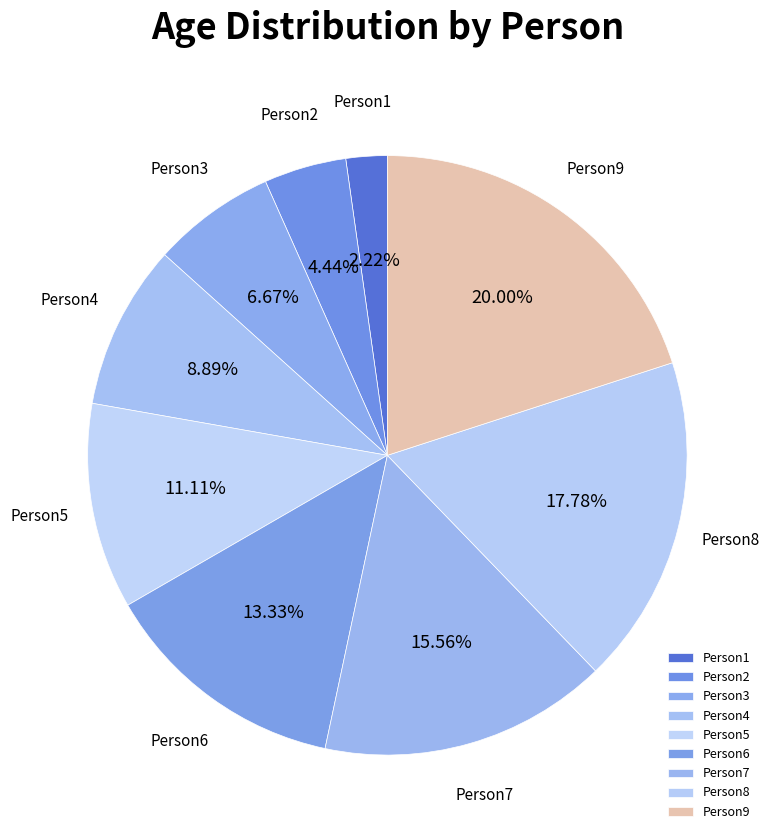

Combined, what portion of the pie is Person4 and Person6?

22.2%